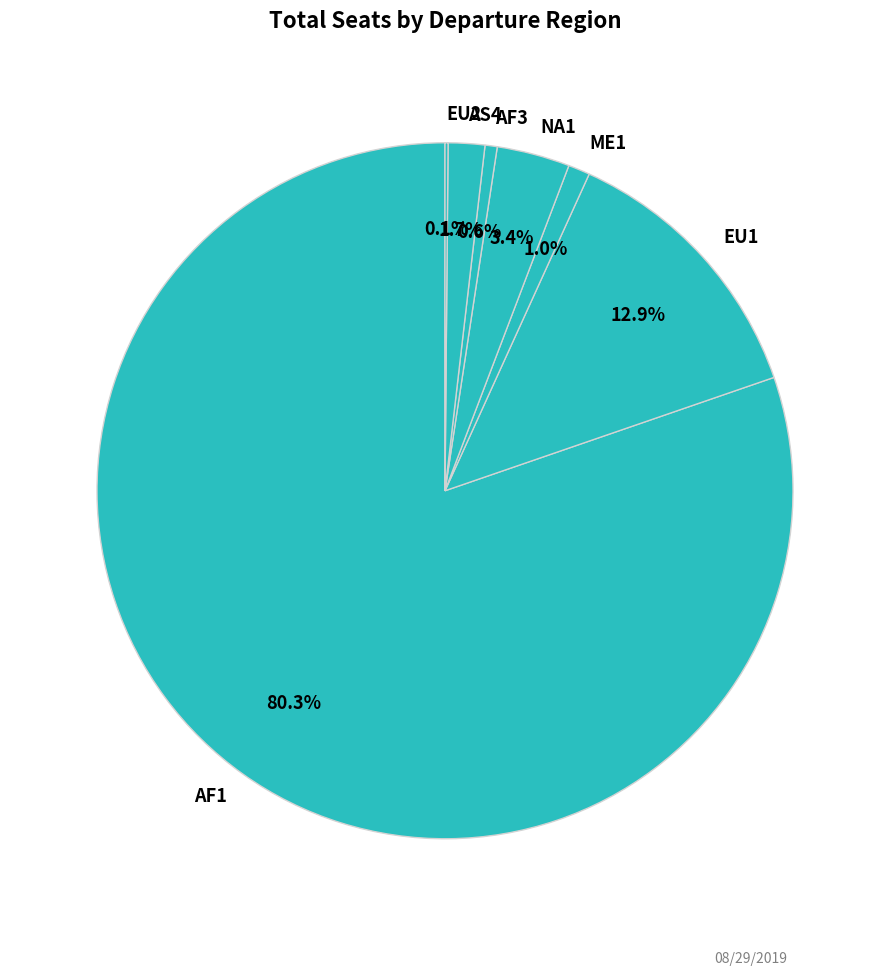

To the nearest percent, what is the average slice percentage?

14%